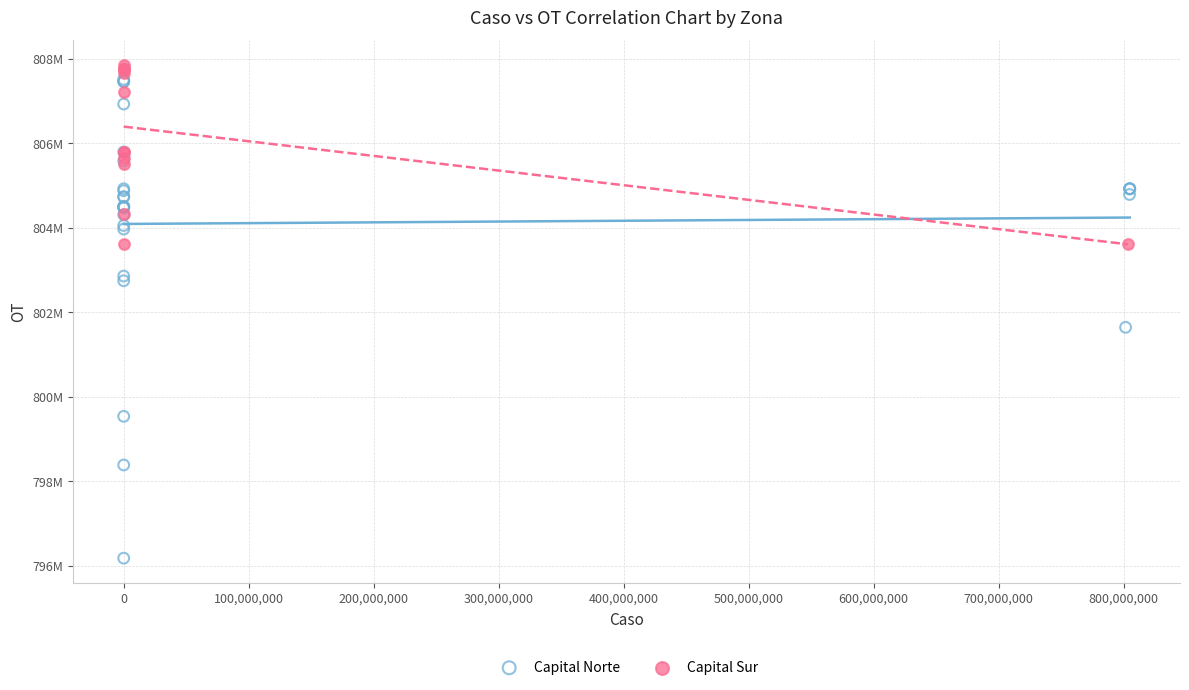

What are all the series names shown in the legend?

Capital Norte, Capital Sur